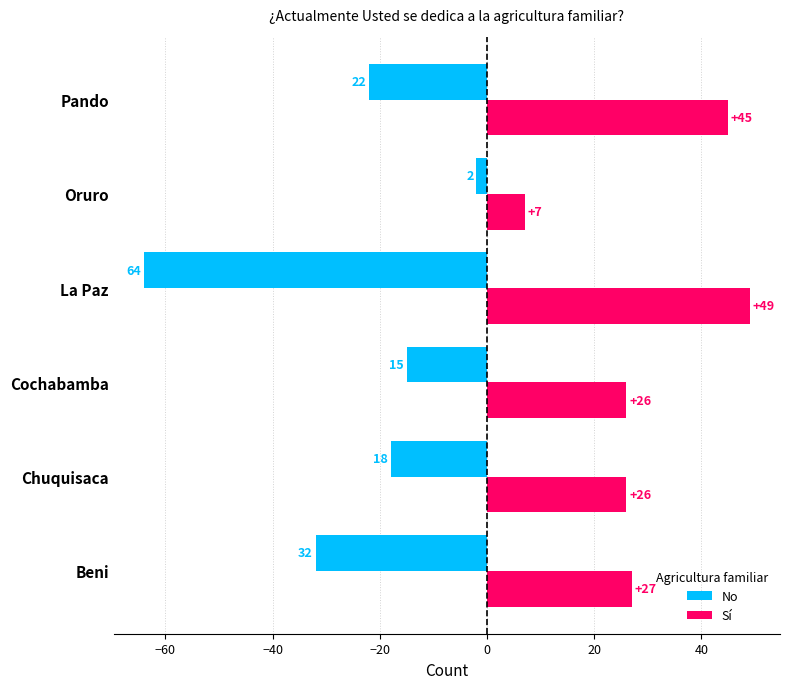

At how many categories does at least one series exceed -52?

6